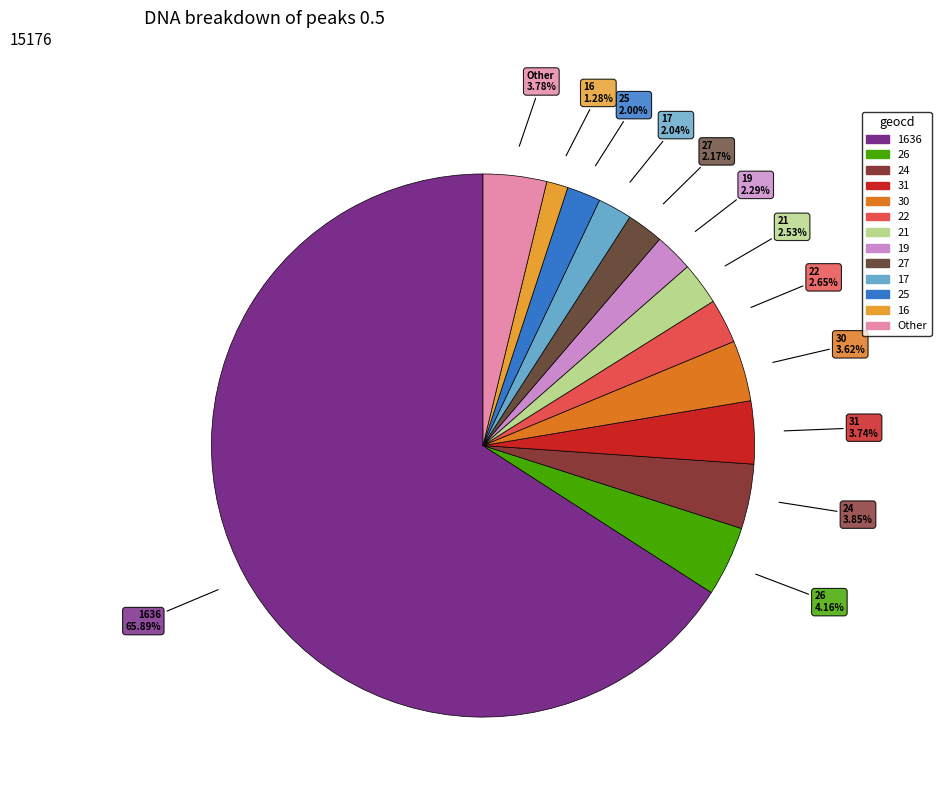

Is there a majority slice in this chart?

Yes